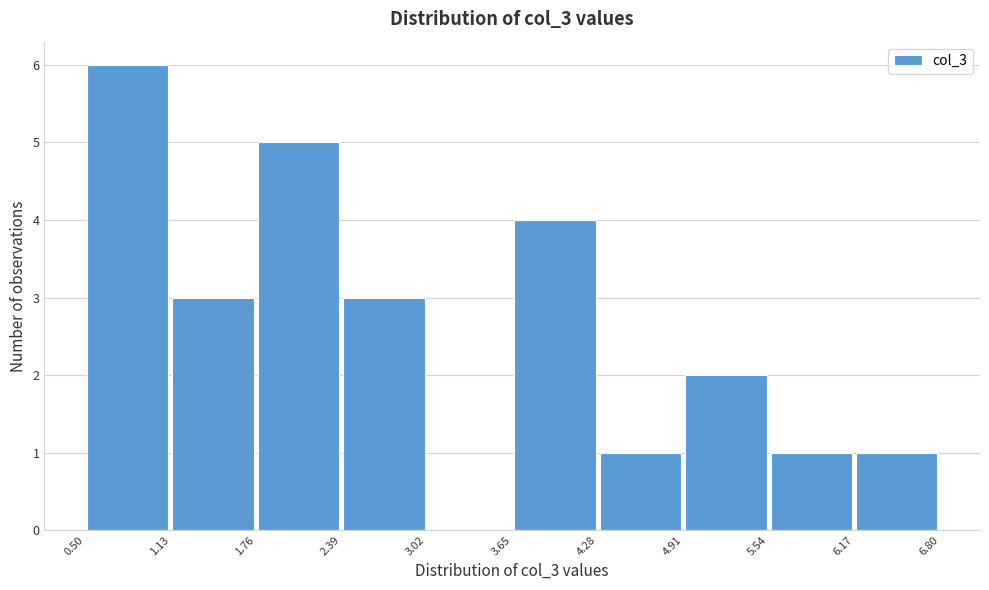

Reading left to right, transcribe this chart: for each bar, give the range it covers on the x-axis and its height. The values are not printed on the chart, so give them approximately, as read against the axis.

0.50 to 1.13: 6
1.13 to 1.76: 3
1.76 to 2.39: 5
2.39 to 3.02: 3
3.02 to 3.65: 0
3.65 to 4.28: 4
4.28 to 4.91: 1
4.91 to 5.54: 2
5.54 to 6.17: 1
6.17 to 6.80: 1